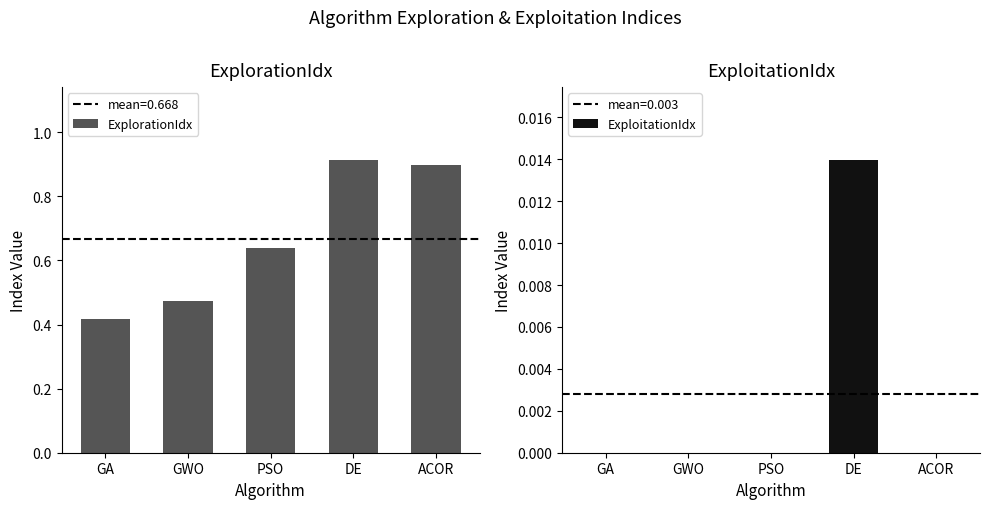

Reading left to right, extract all data points from this chart.

ExplorationIdx: 0.4	0.5	0.6	0.9	0.9
ExploitationIdx: 0.0	0.0	0.0	0.0	0.0